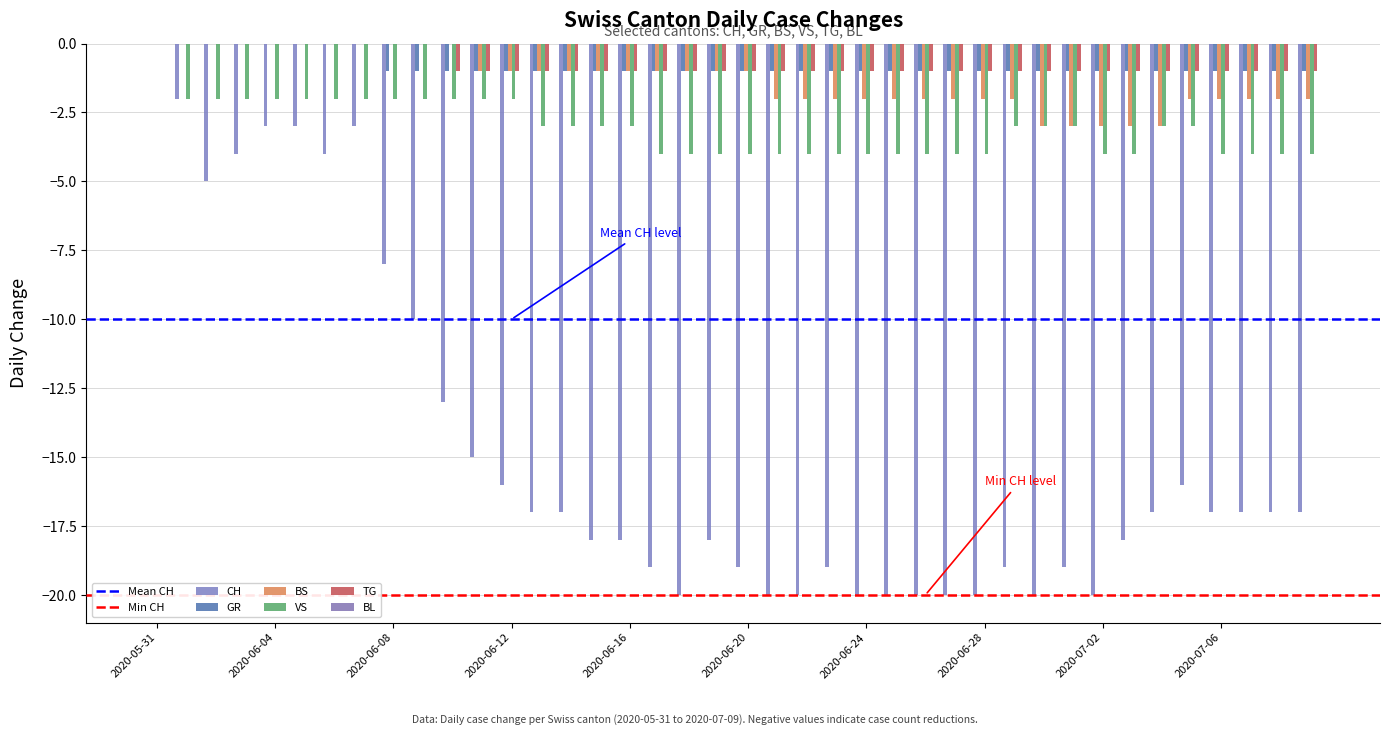

At which category is the sum across all series the highest?

2020-05-31